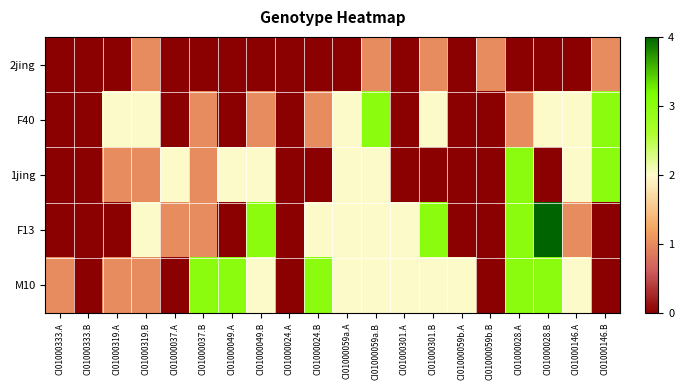

Which series has the largest range (max minus min)?

F13